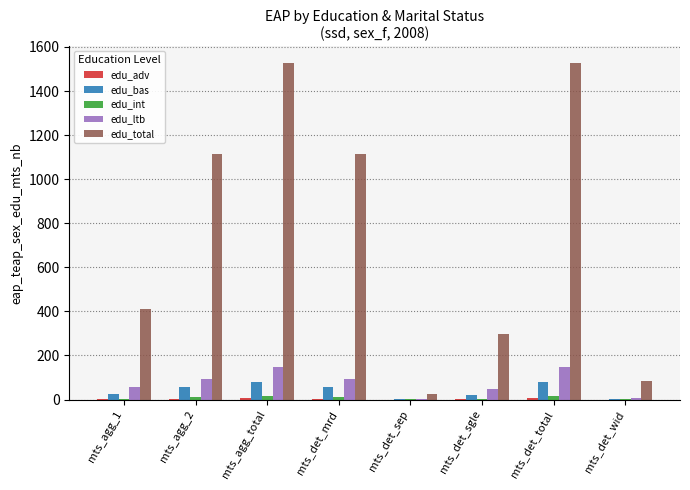

Is it true that edu_ltb equals 149.3 at mts_det_total?

True